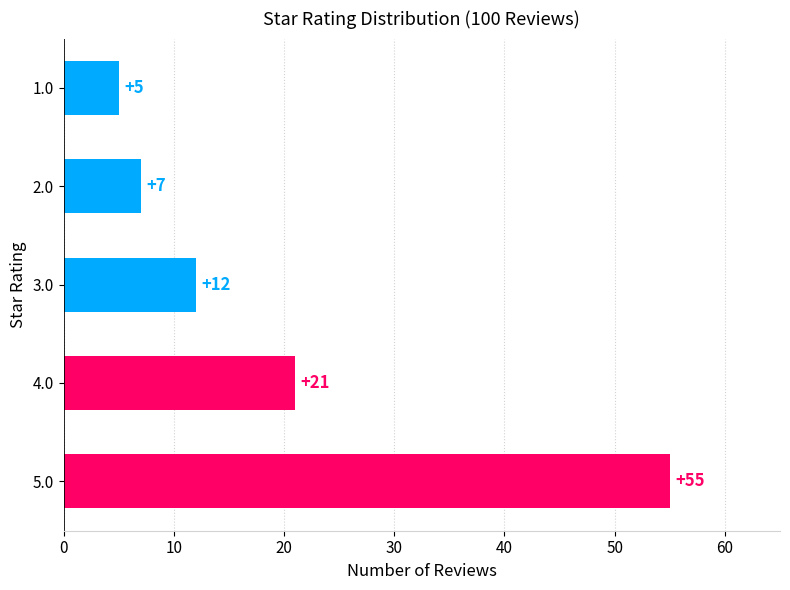

List the labels in order of value, smallest first.

1.0, 2.0, 3.0, 4.0, 5.0